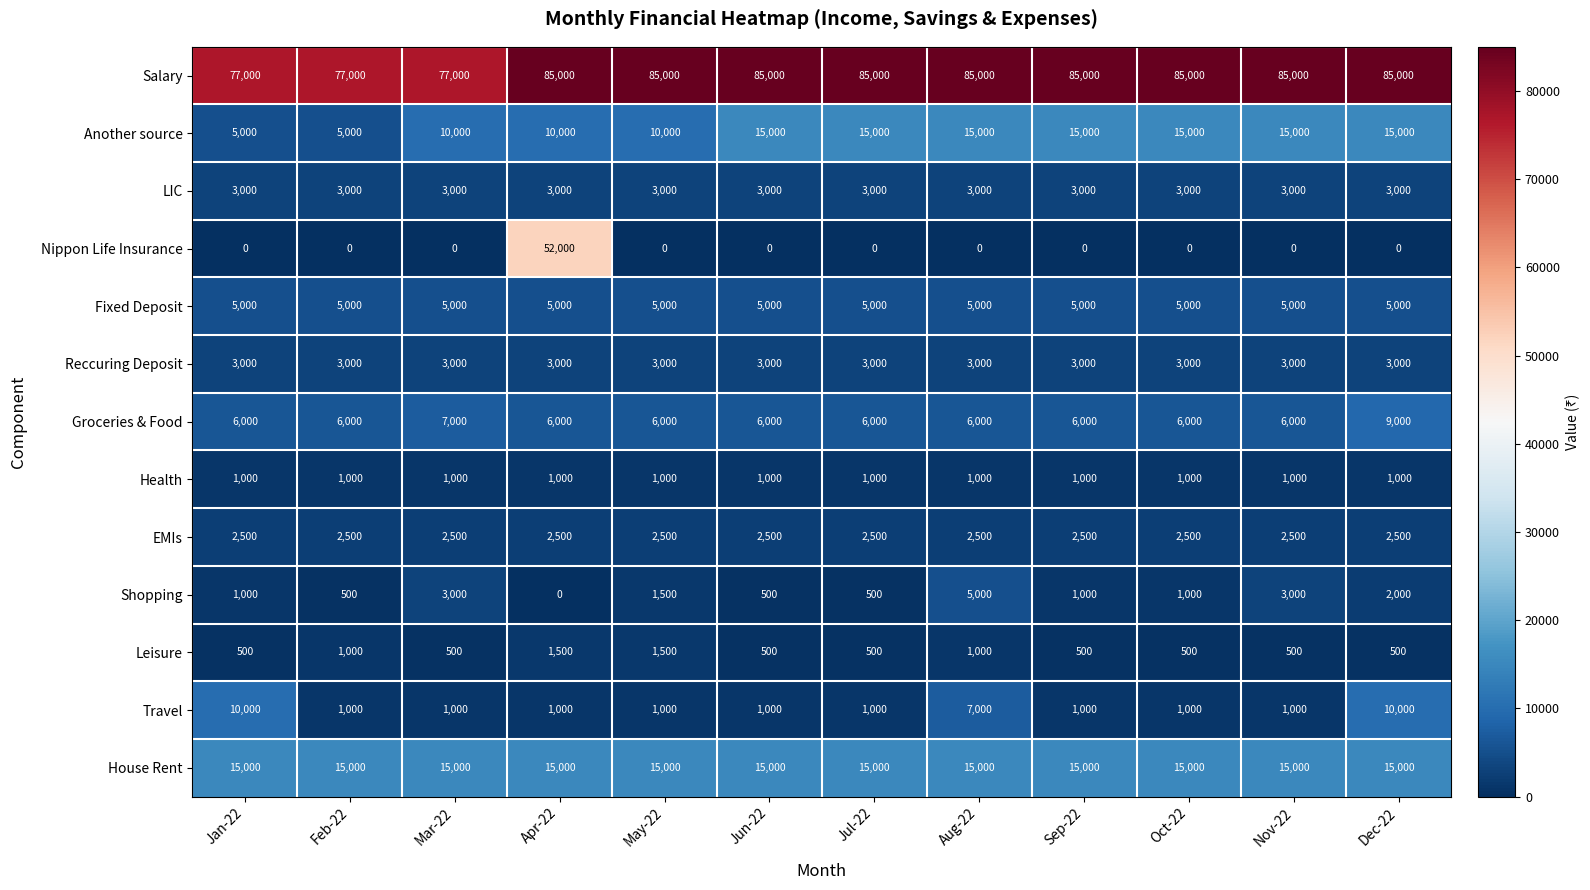

What is the total value across all series at Jul-22?

137500